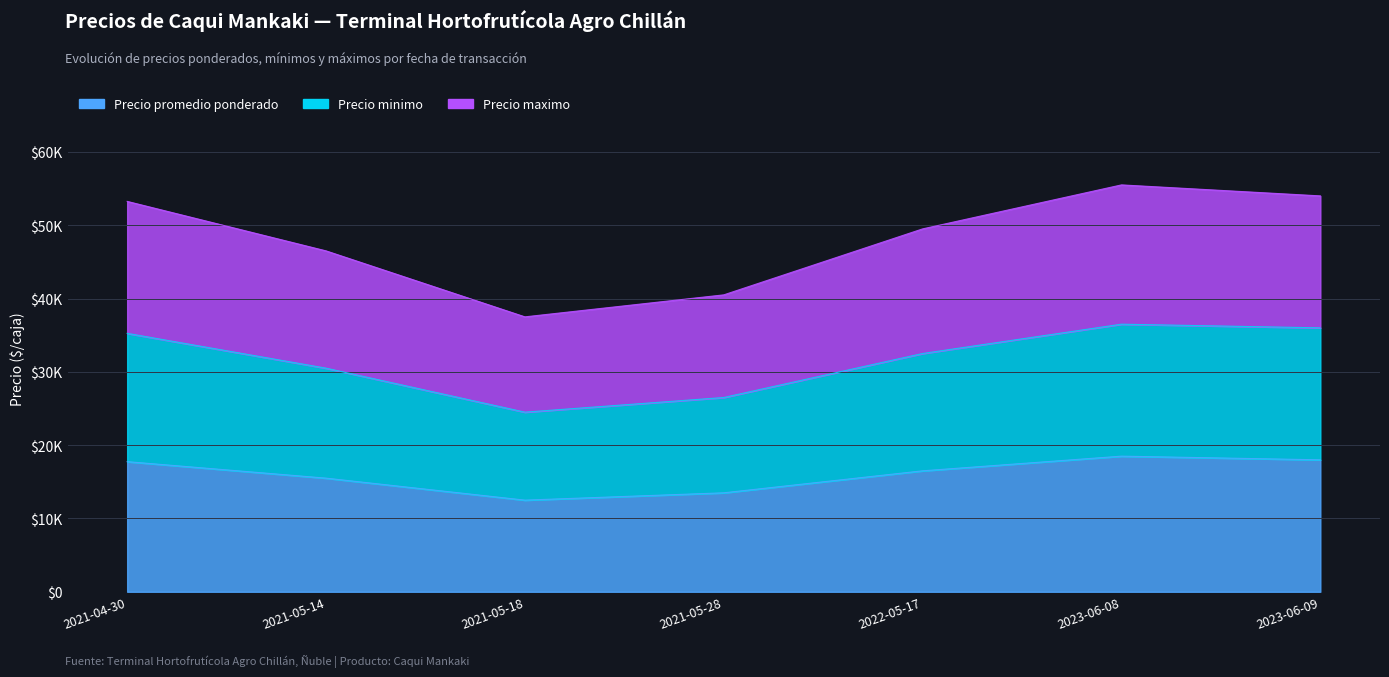

How many lines are shown in the chart?

3